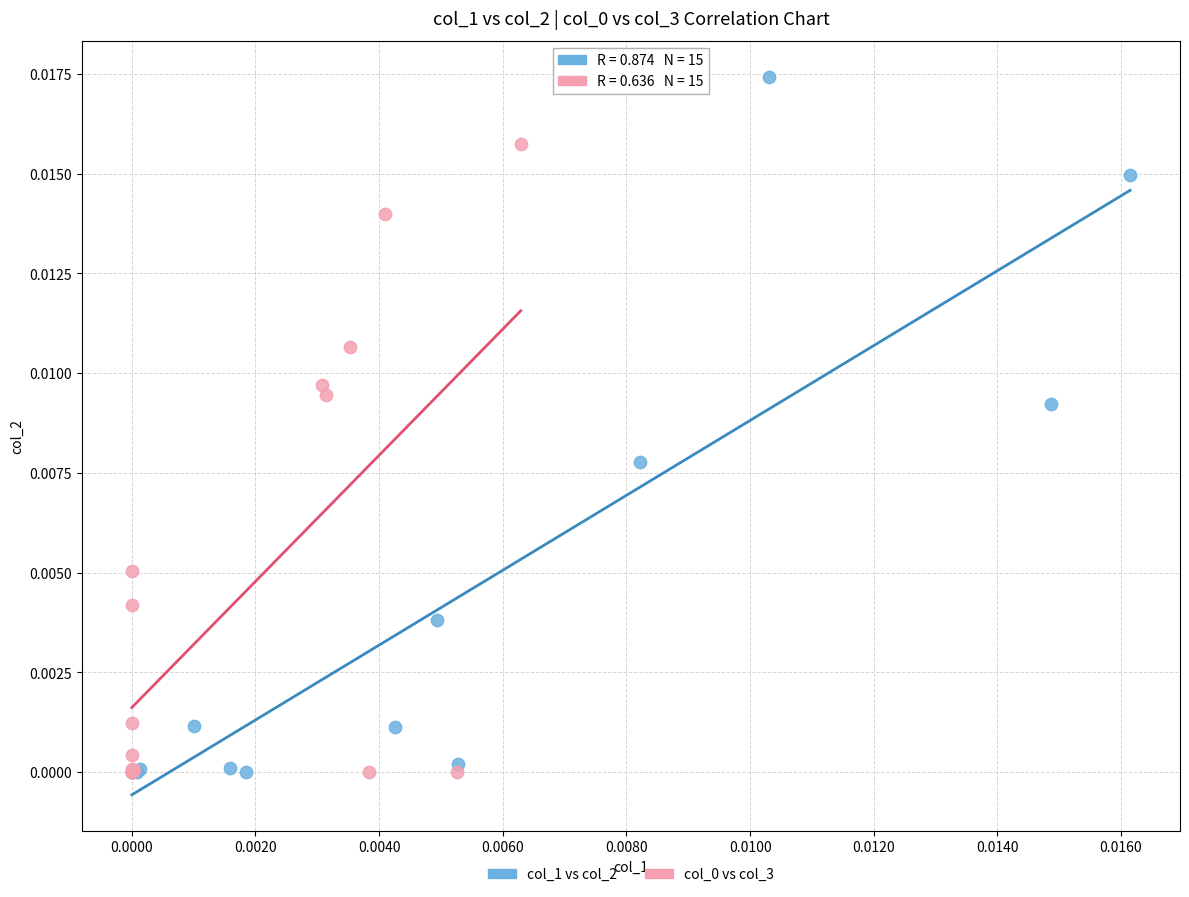

Which series reaches the maximum Y coordinate?

col_1 vs col_2